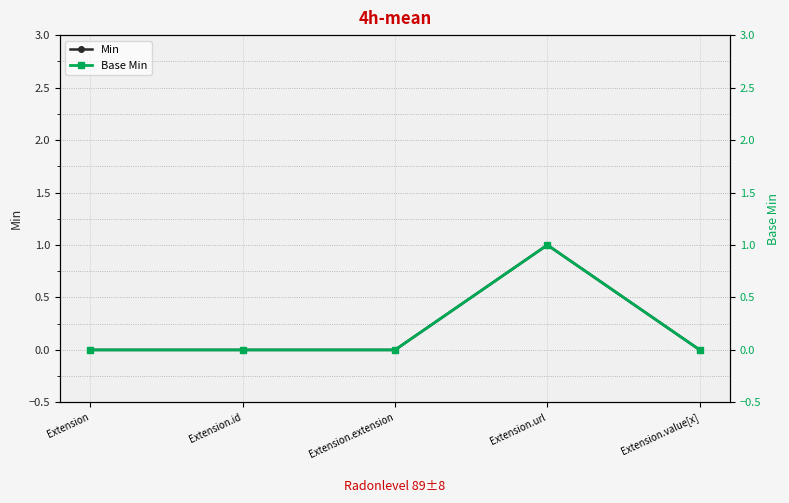

Count the number of categories in the chart.

5